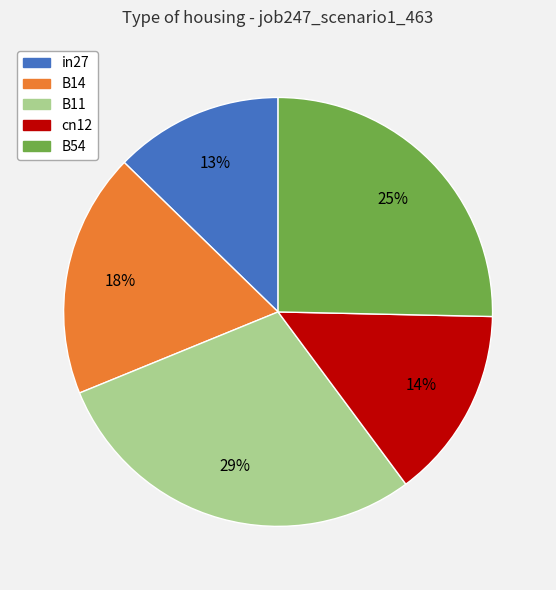

To the nearest percent, what percentage of the pie is in27?

13%